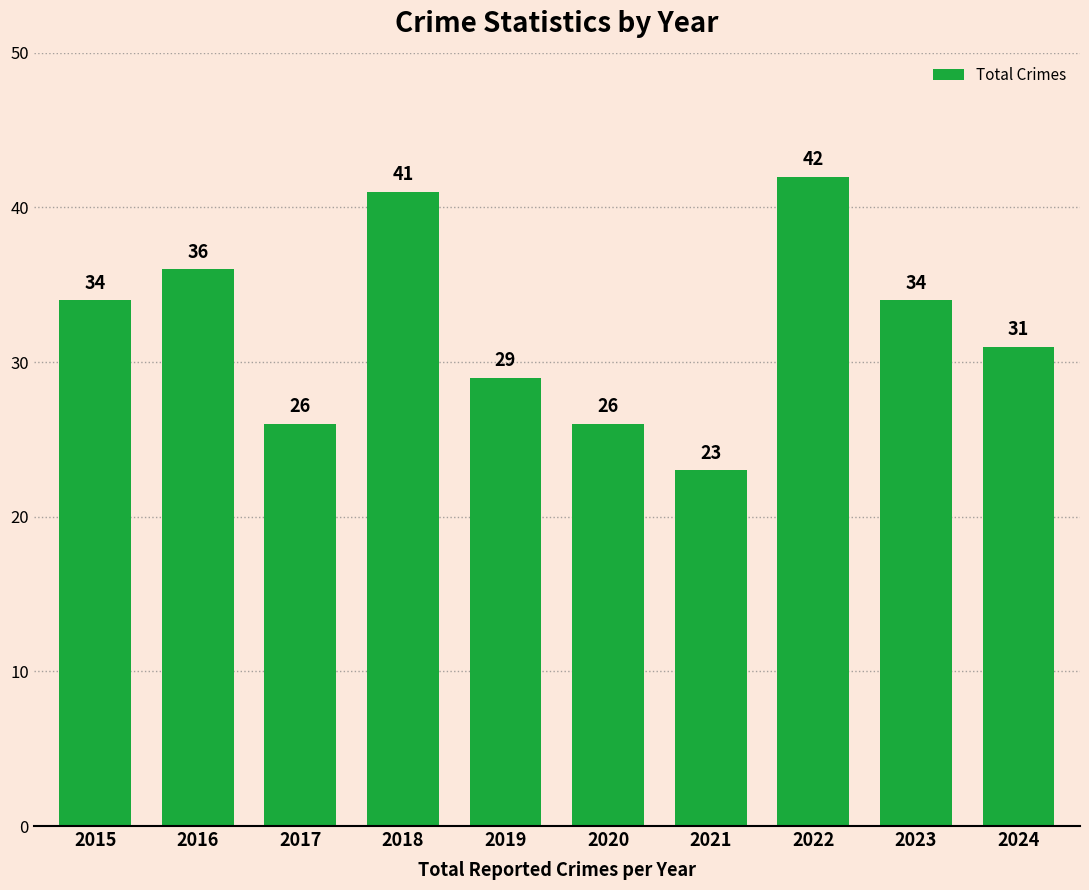

What is the difference between the second highest and minimum values?

18